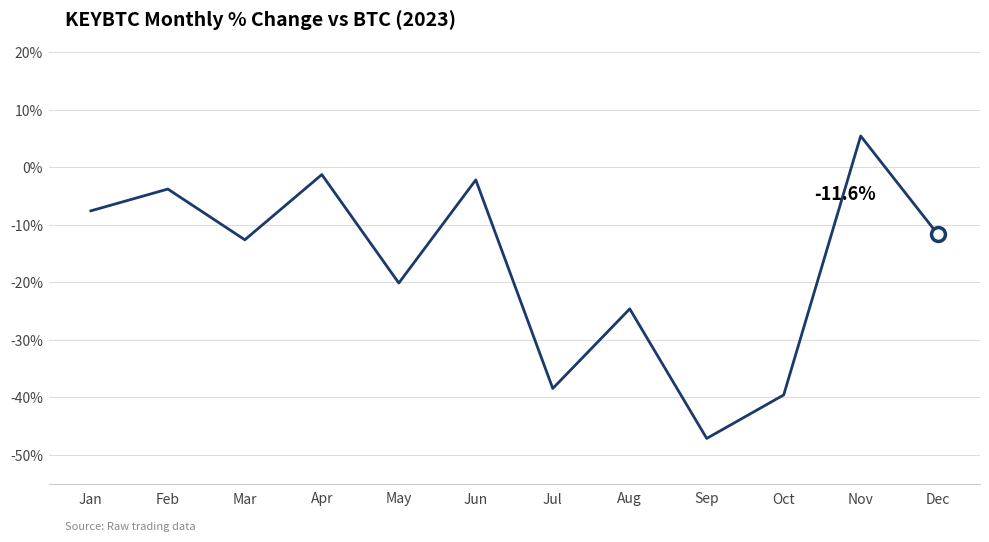

True or false: there are more than 0 points higher than both neighbors.

True